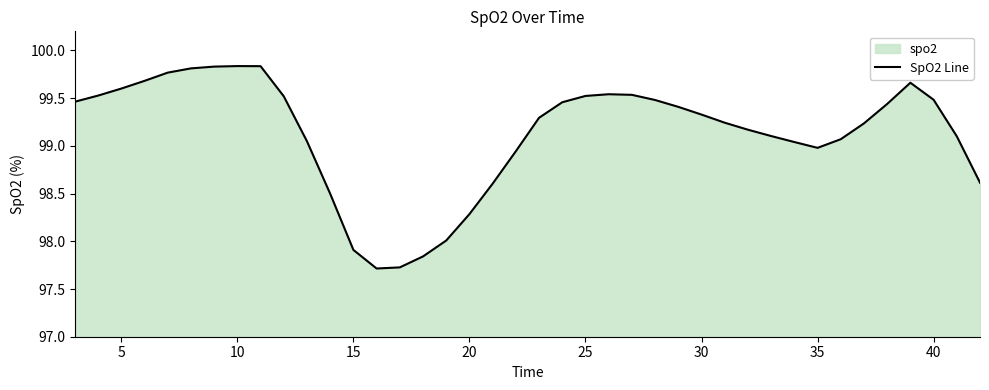

True or false: the data shows 99.0 at 35.

True